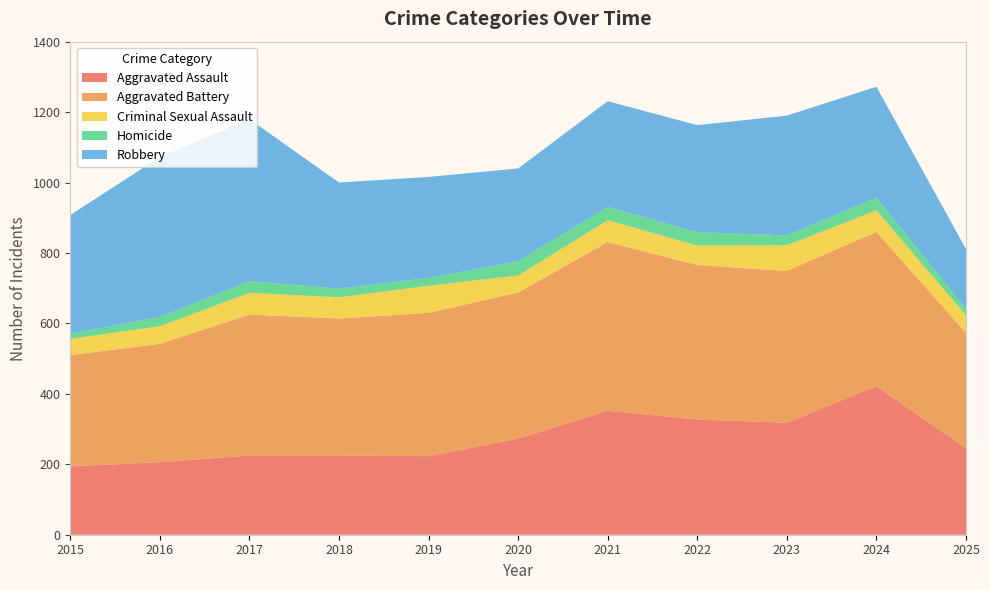

Reading left to right, what are all the values shown in this chart?

Aggravated Assault: 2015=194	2016=206	2017=225	2018=225	2019=223	2020=273	2021=352	2022=327	2023=318	2024=422	2025=245
Aggravated Battery: 2015=316	2016=336	2017=400	2018=389	2019=407	2020=415	2021=479	2022=439	2023=431	2024=438	2025=328
Criminal Sexual Assault: 2015=46	2016=50	2017=62	2018=60	2019=77	2020=48	2021=62	2022=55	2023=73	2024=61	2025=50
Homicide: 2015=15	2016=26	2017=33	2018=25	2019=22	2020=41	2021=38	2022=38	2023=28	2024=36	2025=19
Robbery: 2015=337	2016=454	2017=460	2018=301	2019=287	2020=263	2021=300	2022=304	2023=340	2024=315	2025=169